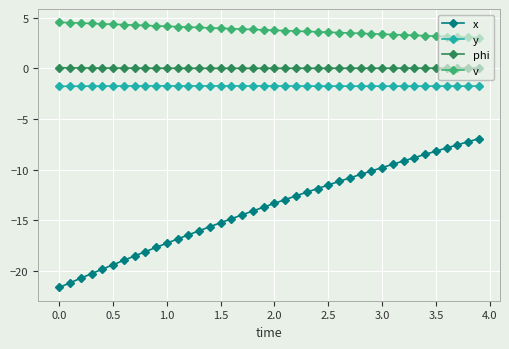

What is the sum of all x values?

-551.9